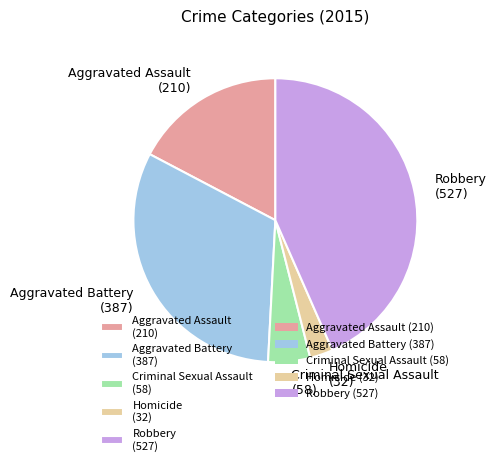

Is the sum of Homicide (32) and Aggravated Assault (210) greater than half?

No